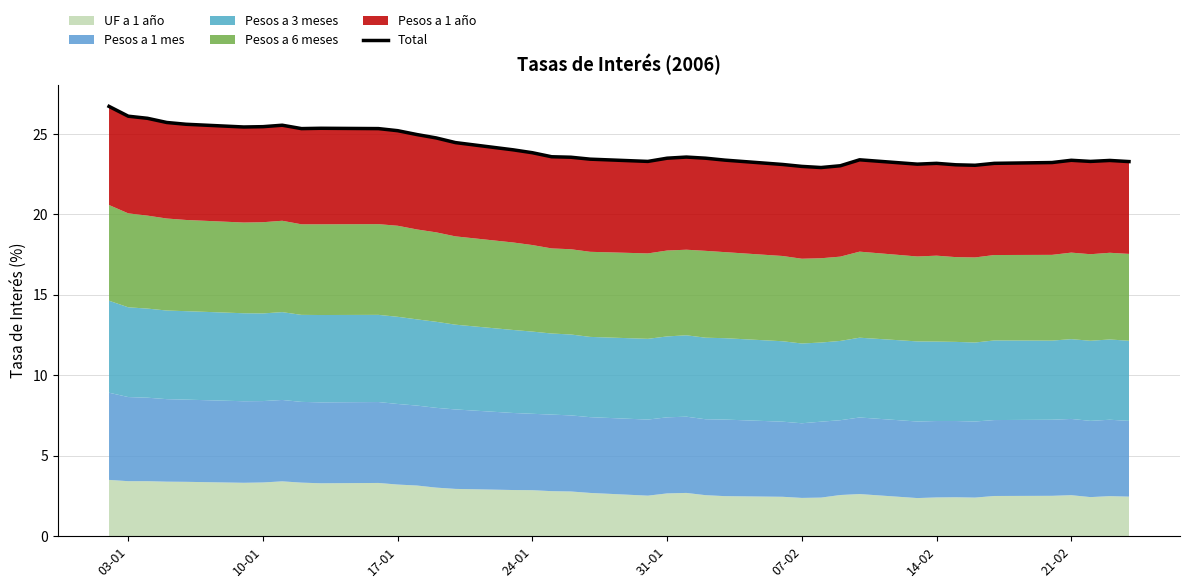

The value at 21-02 is 23.4. True or false?

True